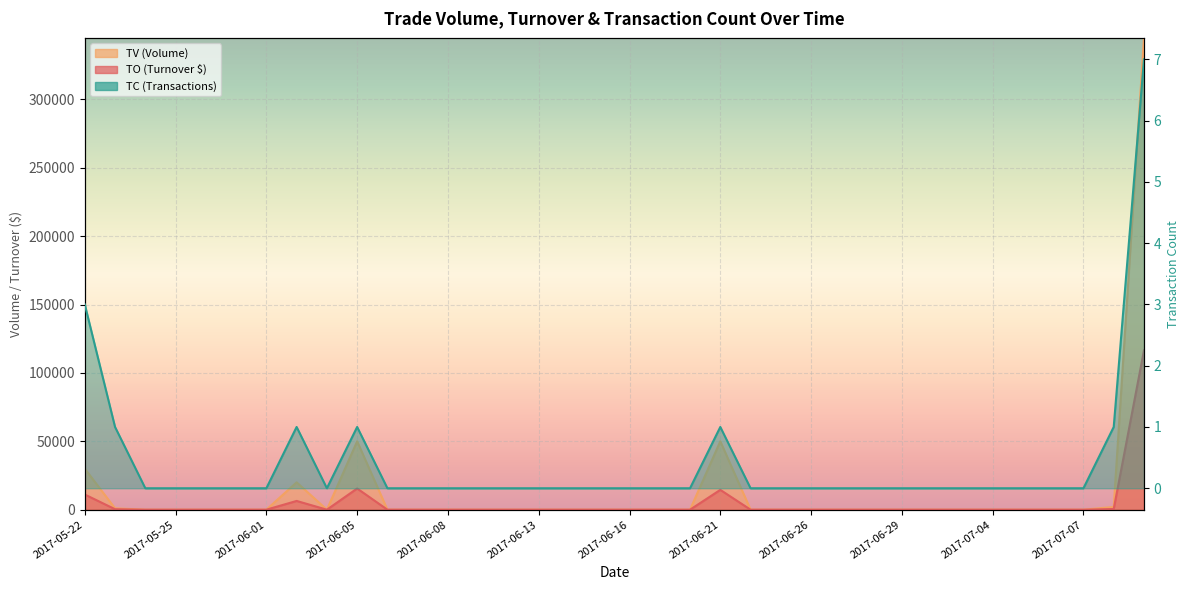

Rank the series by their average value, from highest to lowest.

TV, TO, TC